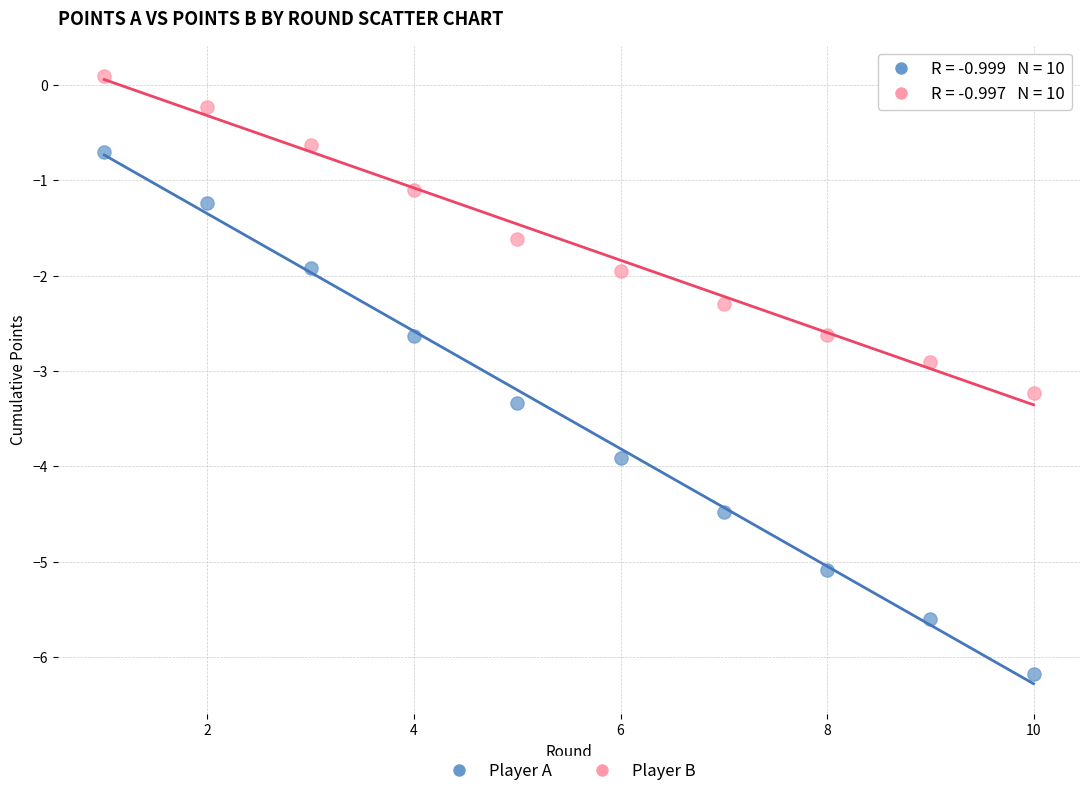

Across all series, what Y value is closest to -3?

-2.9